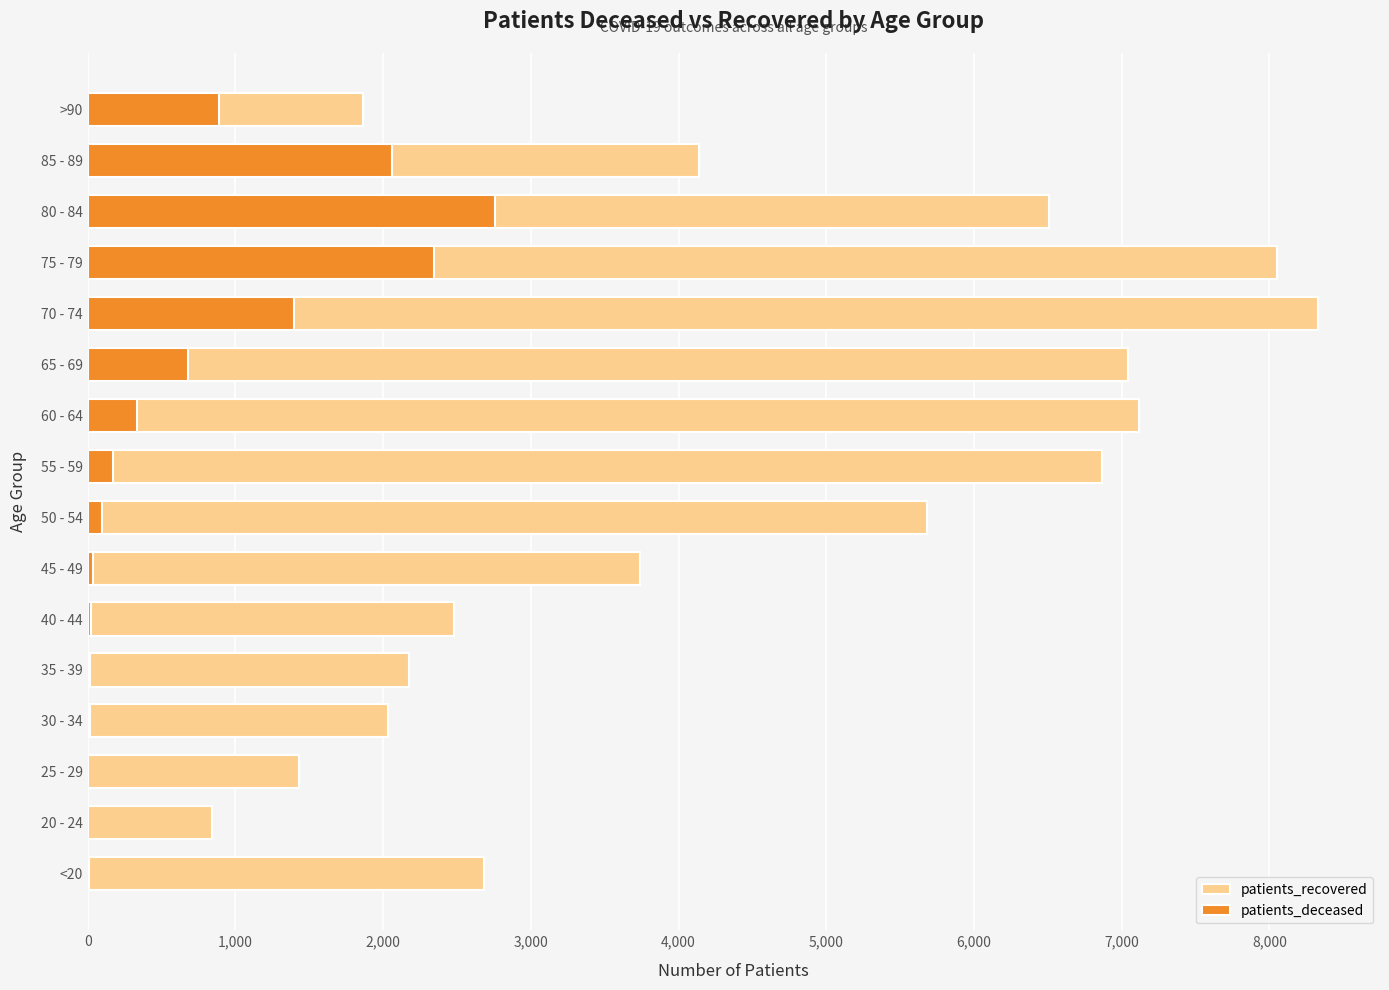

How many distinct data groups are displayed?

2